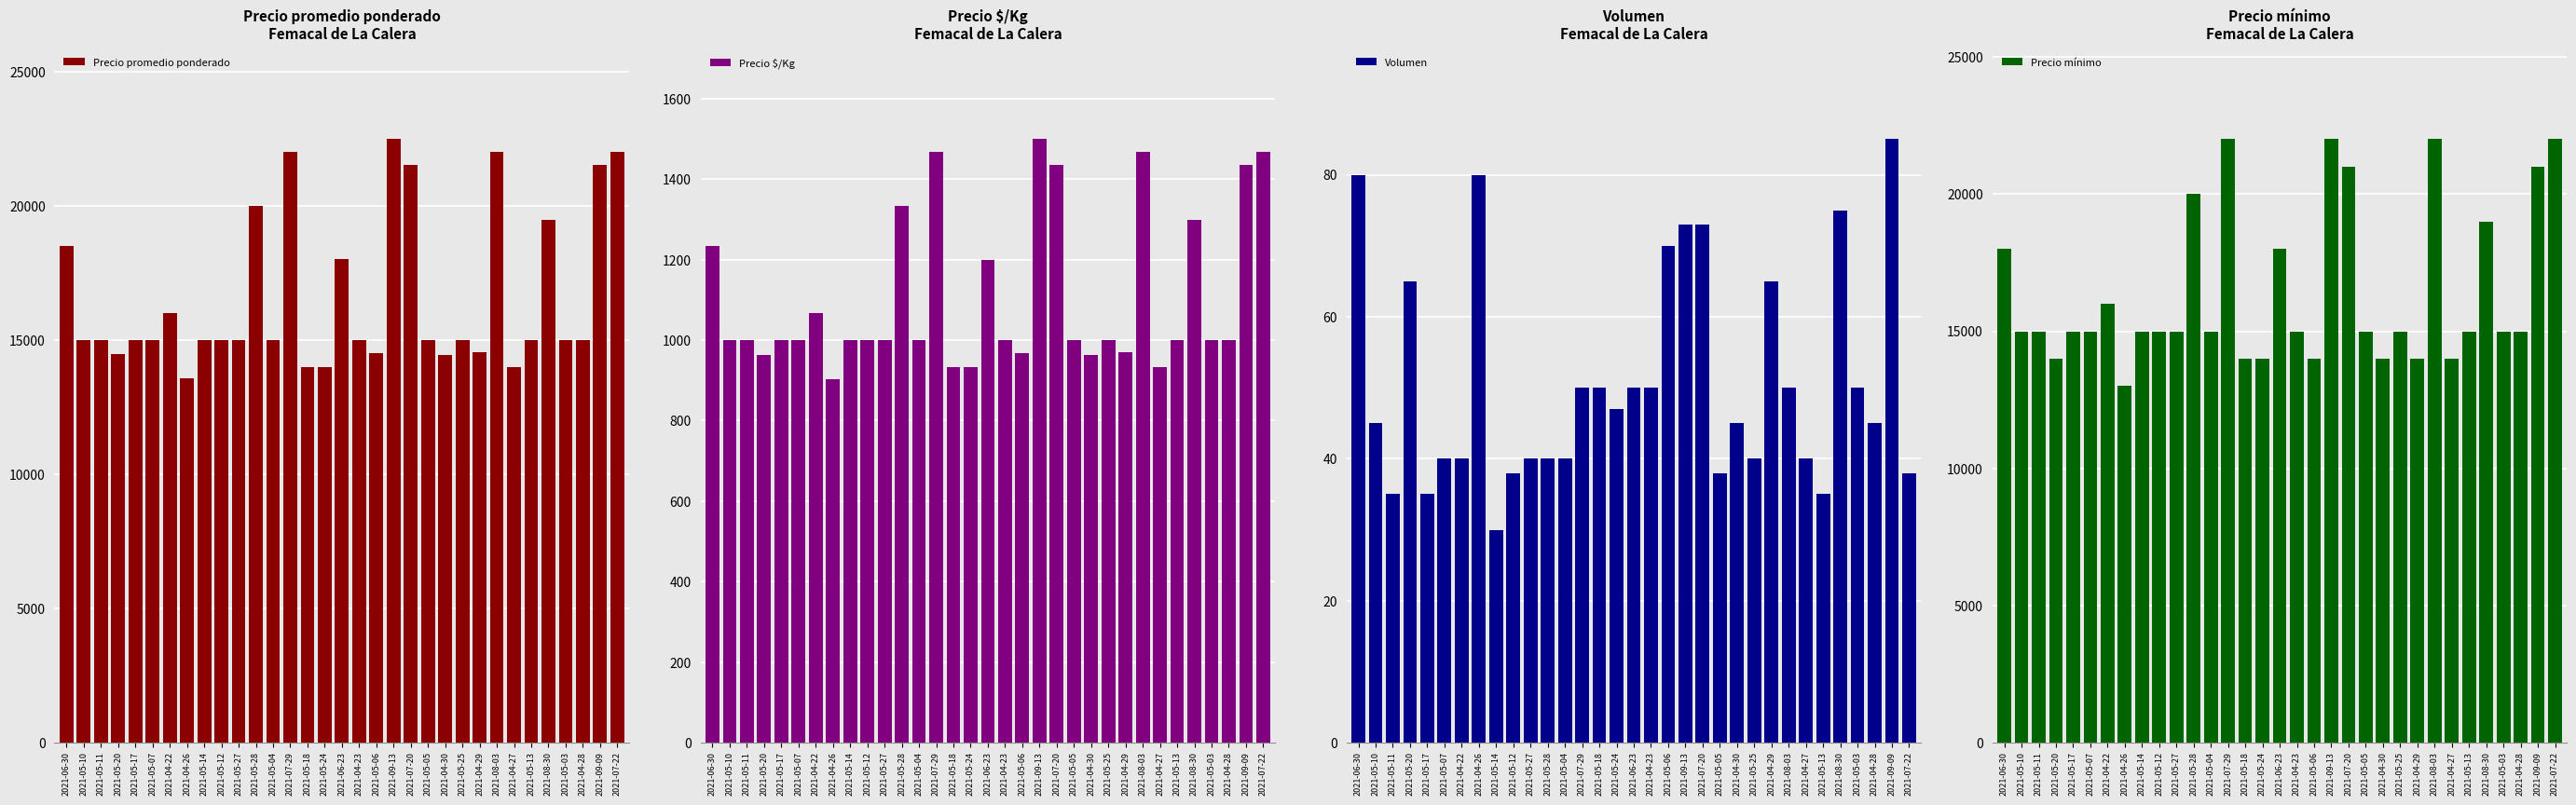

What is the sum of all Precio $/Kg values?

36467